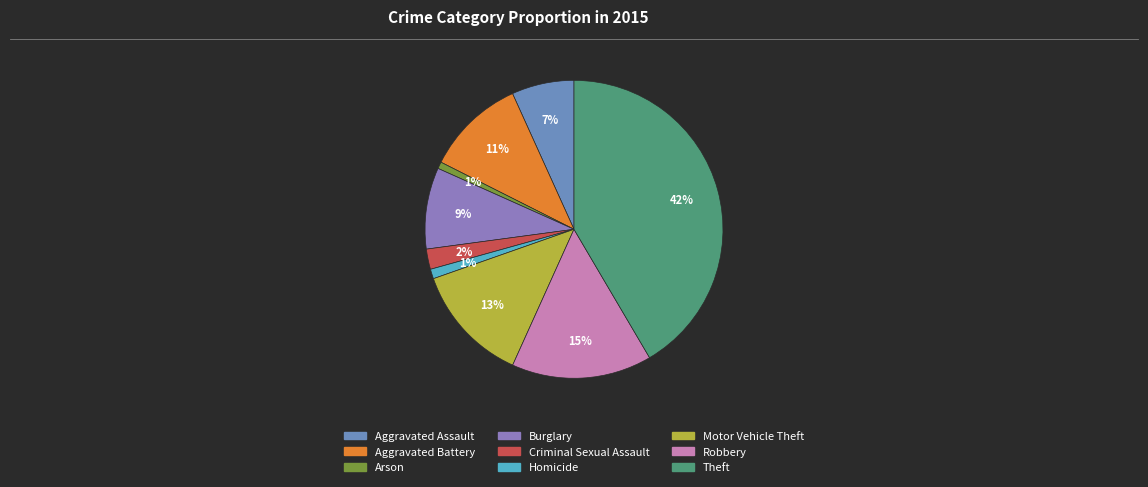

To the nearest percent, what portion does Burglary represent?

9%